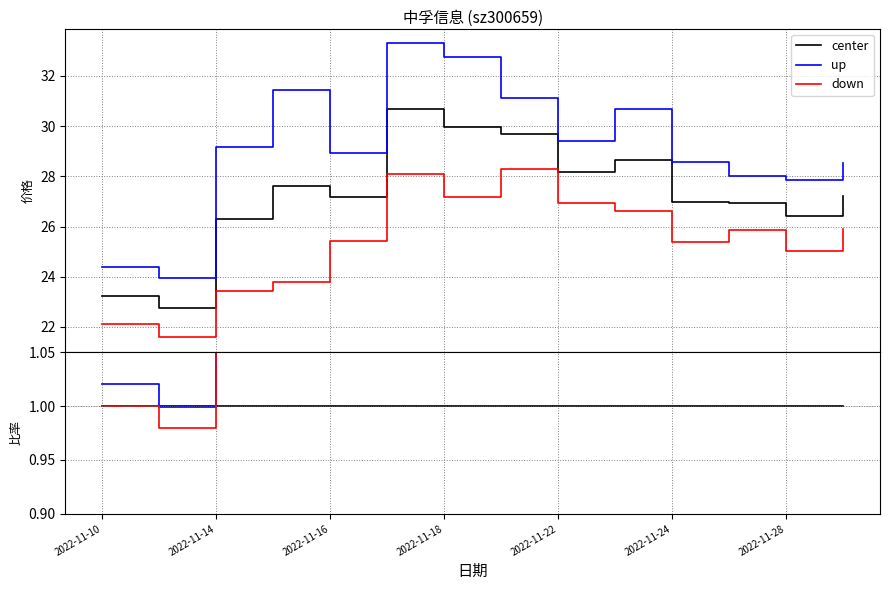

Which series has the largest total across all categories?

up